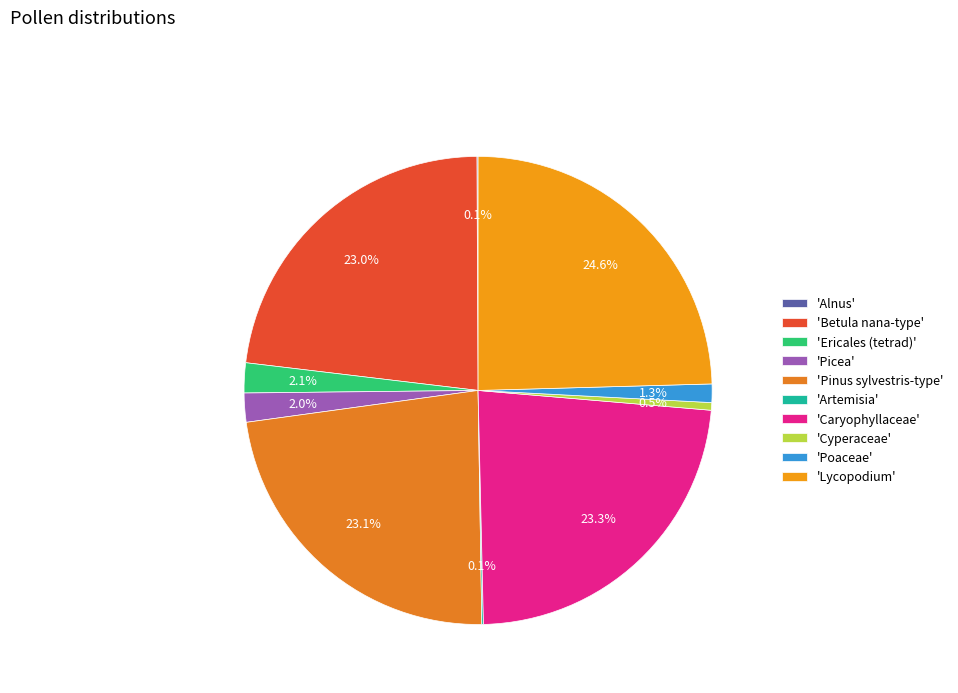

Which slice is the smallest?

Alnus